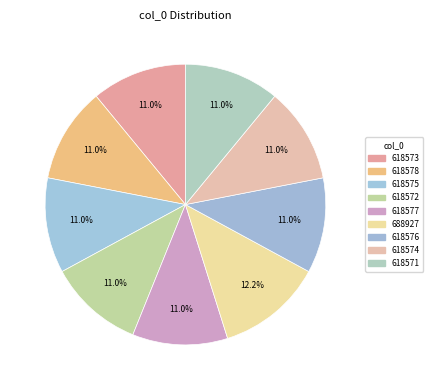

Does any single category account for the majority?

No